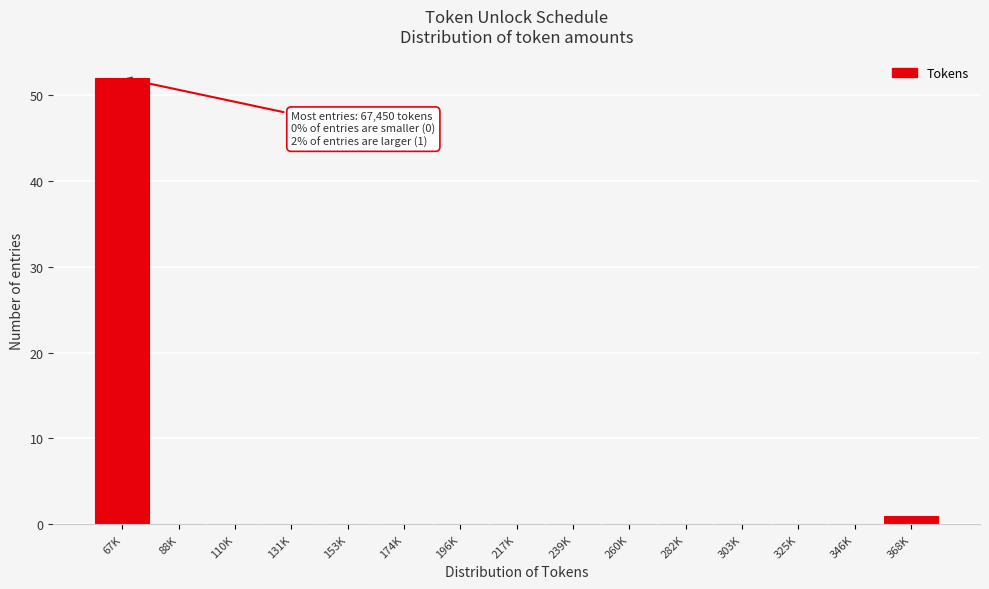

Reading left to right, transcribe all the data shown in this chart.

67K=52	88K=0	110K=0	131K=0	153K=0	174K=0	196K=0	217K=0	239K=0	260K=0	282K=0	303K=0	325K=0	346K=0	368K=1